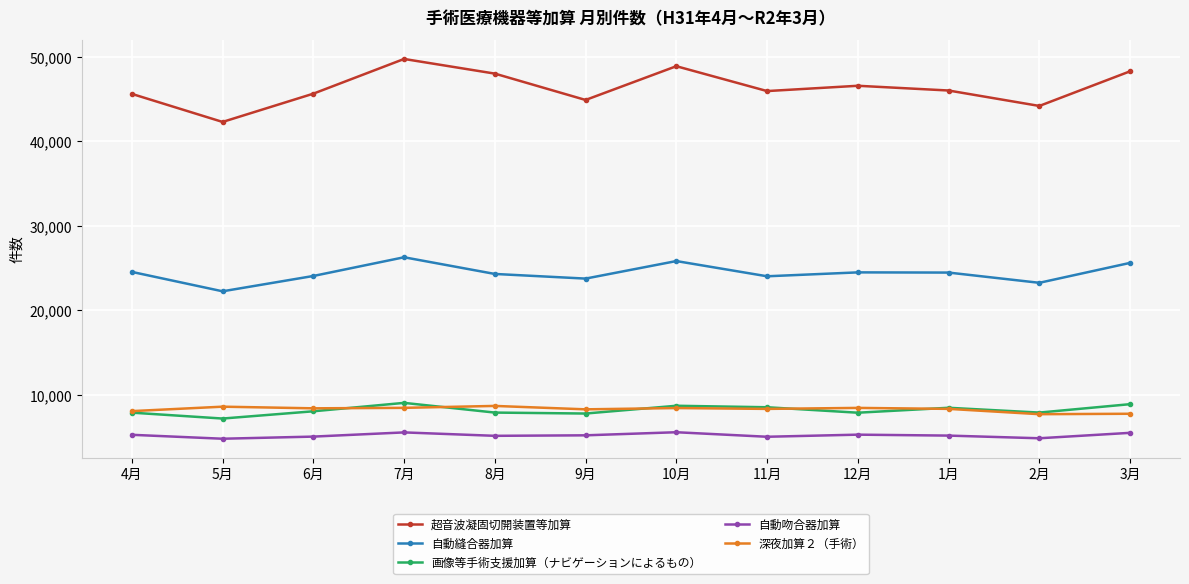

What are all the series names shown in the legend?

超音波凝固切開装置等加算, 自動縫合器加算, 画像等手術支援加算（ナビゲーションによるもの）, 自動吻合器加算, 深夜加算２（手術）